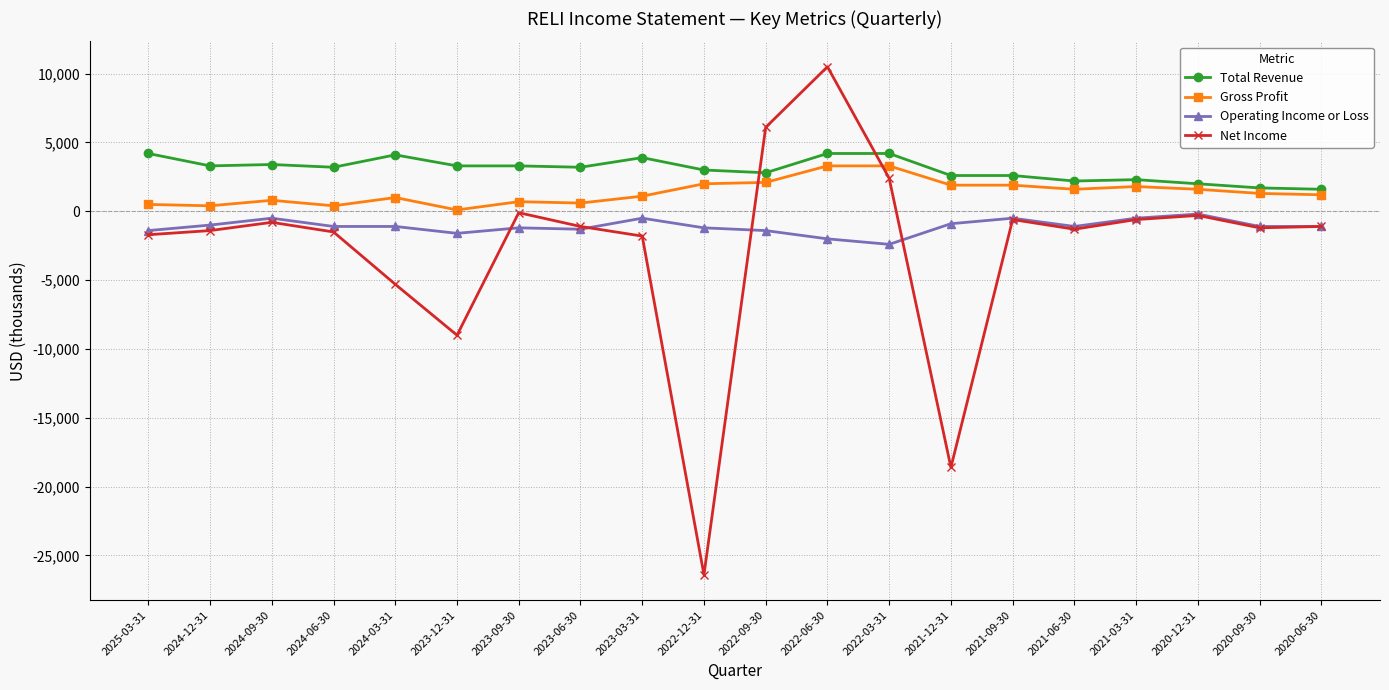

Which label corresponds to the smallest value in the chart?

2022-12-31